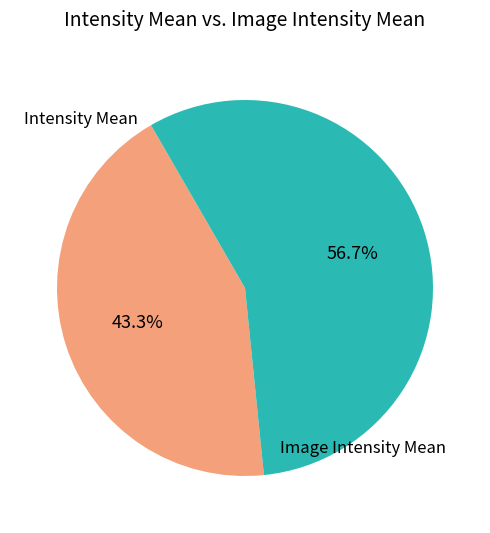

Which category accounts for the majority?

Image Intensity Mean